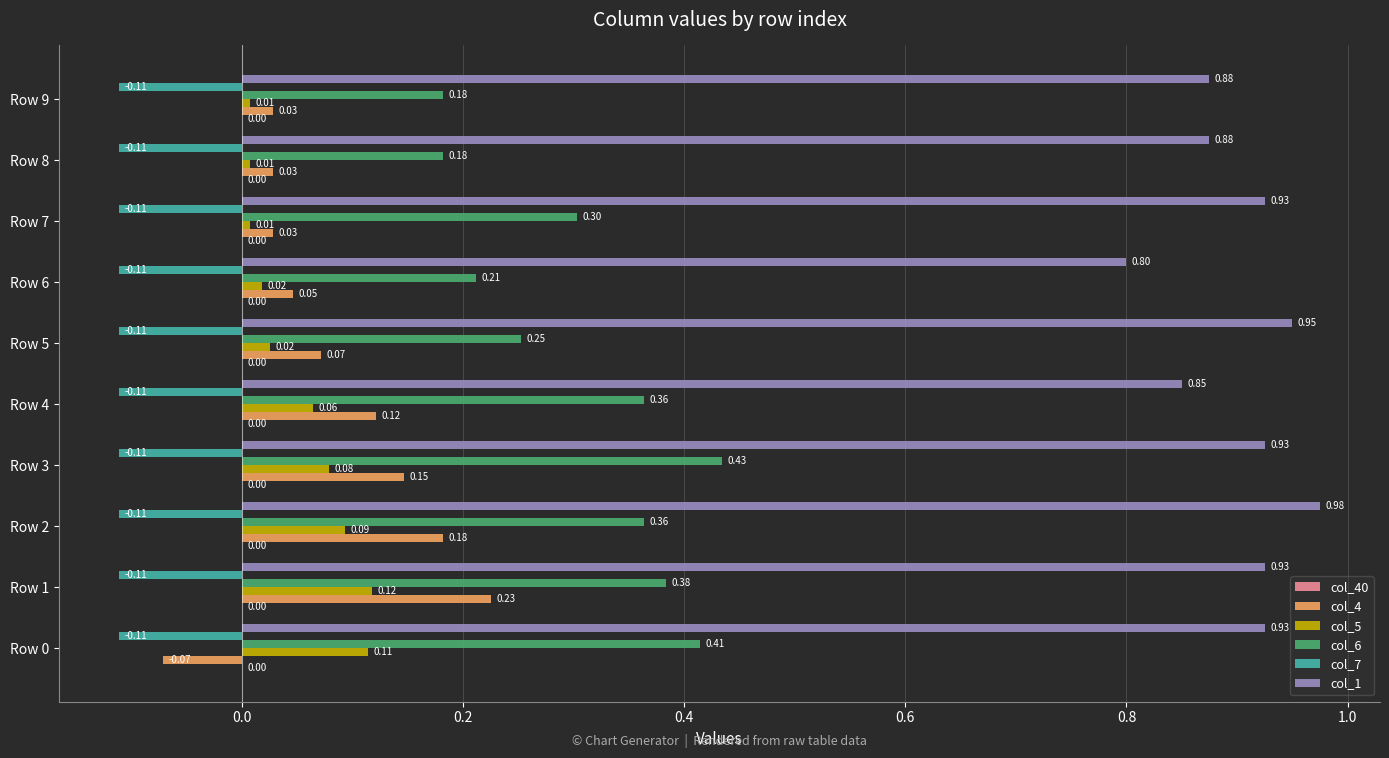

Rank the series by their maximum value, from highest to lowest.

col_1, col_6, col_4, col_5, col_7